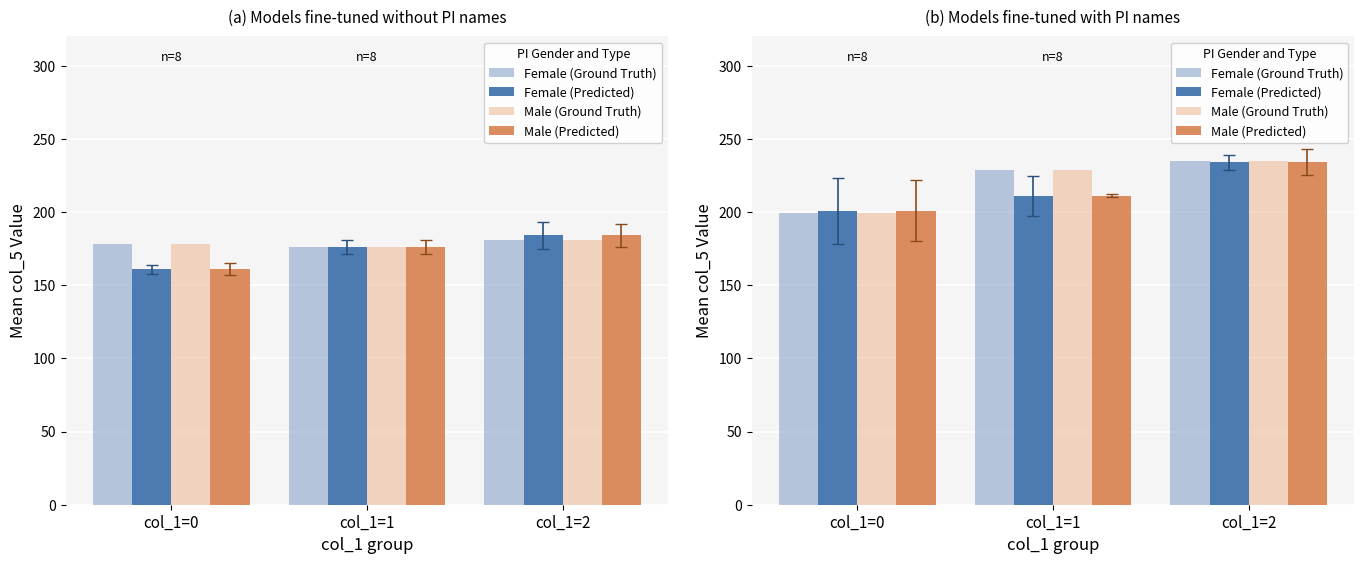

At which label does Female (Predicted) first exceed 211?

col_1=2